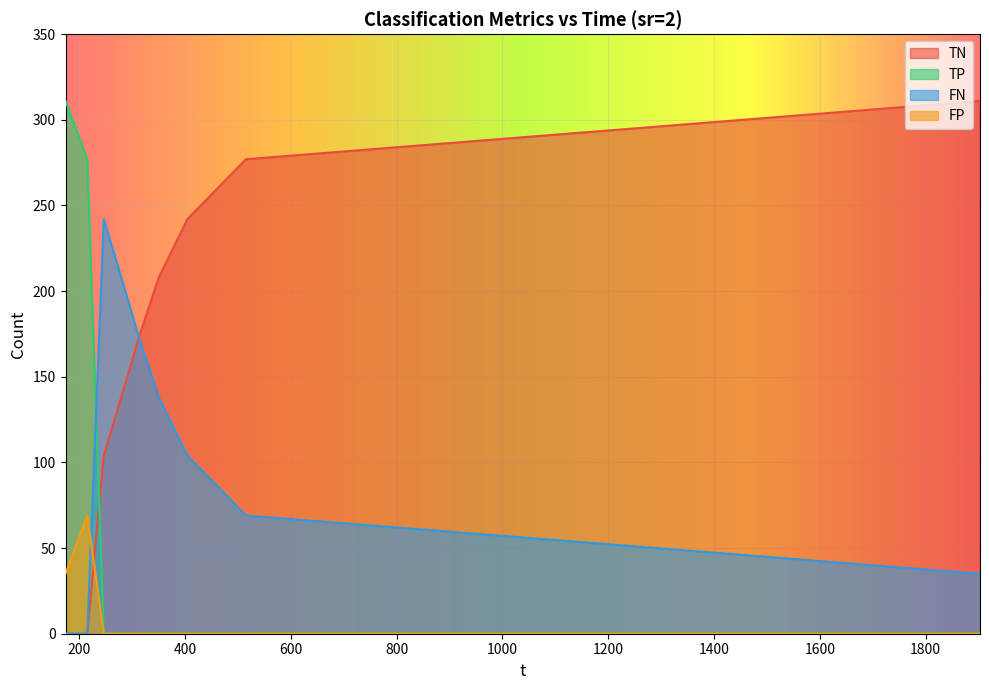

True or false: TP and FN cross at least once.

True